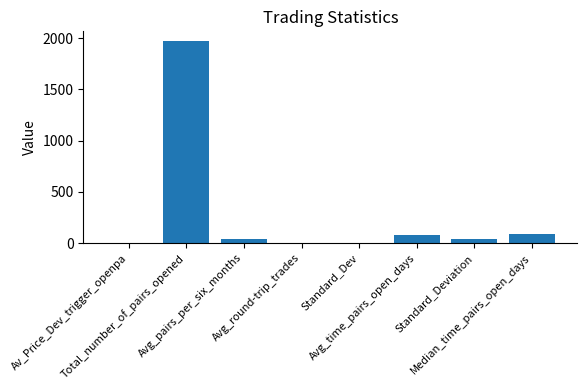

What is the maximum value shown in the chart?

1968.0